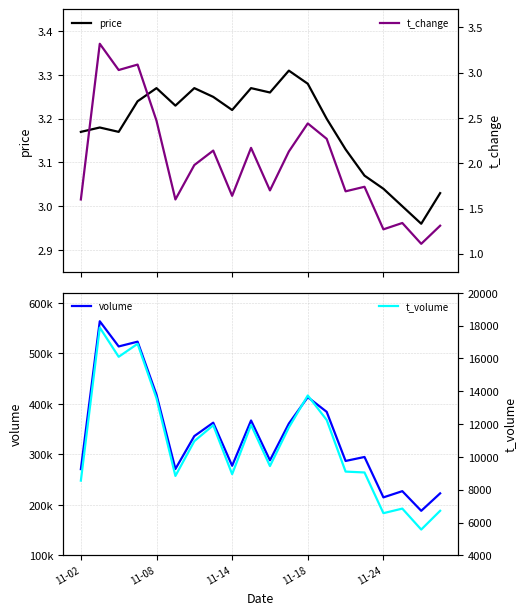

What is the highest value of the t_change series?

3.3